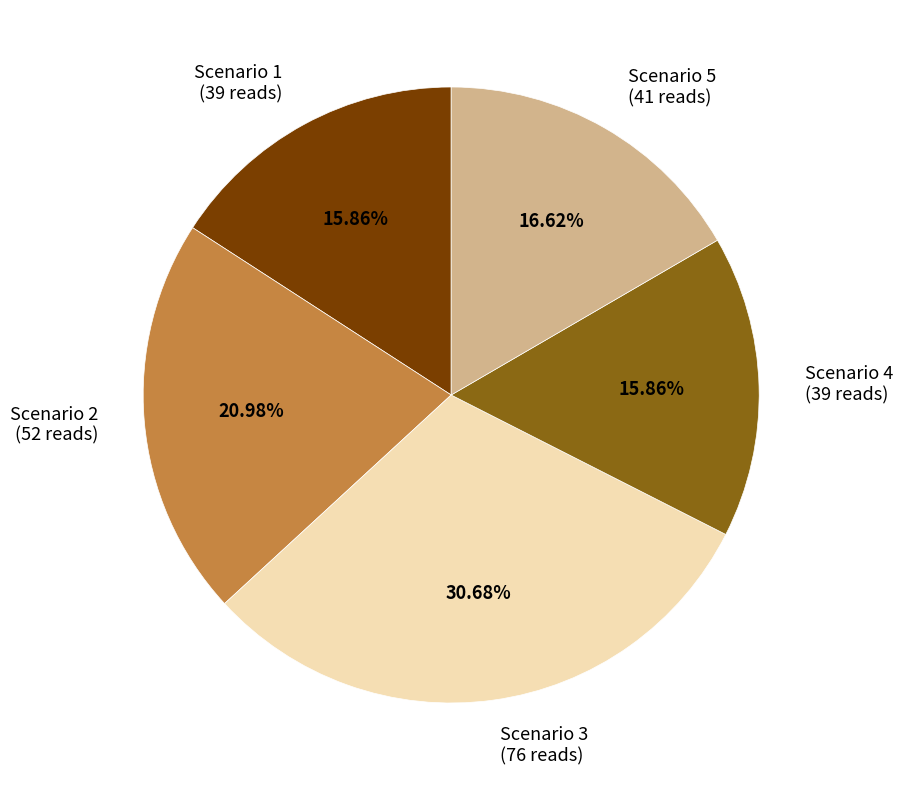

How many segments does this pie chart have?

5